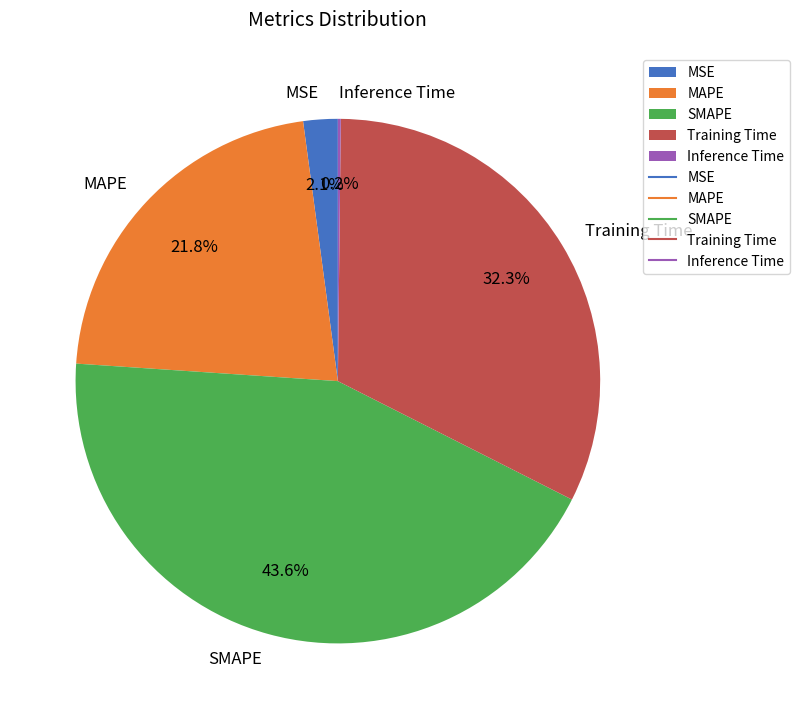

Is there any slice that represents more than half of the pie?

No